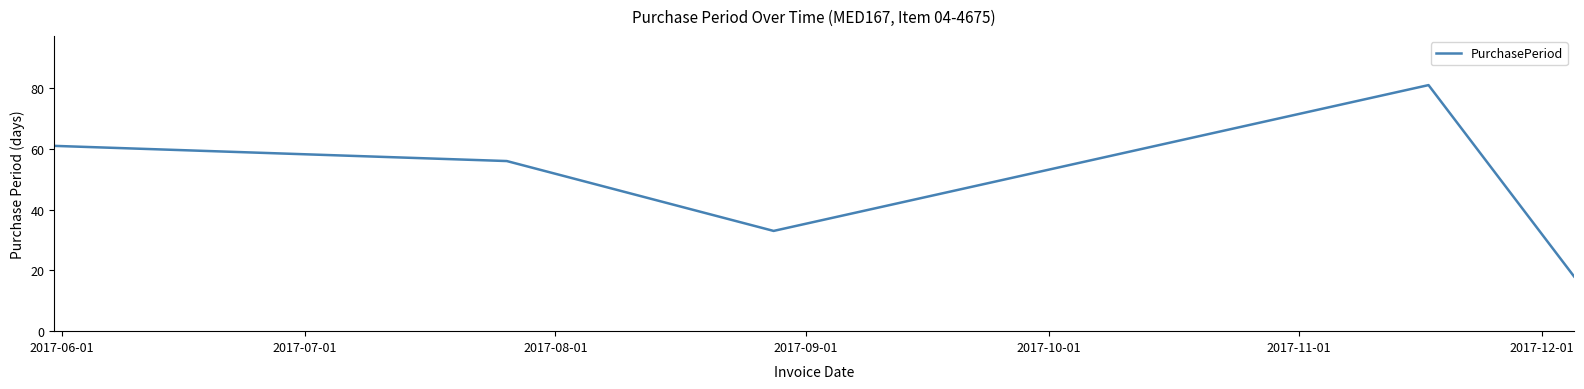

How many interior local valleys (lower than both neighbors) does the data have?

1